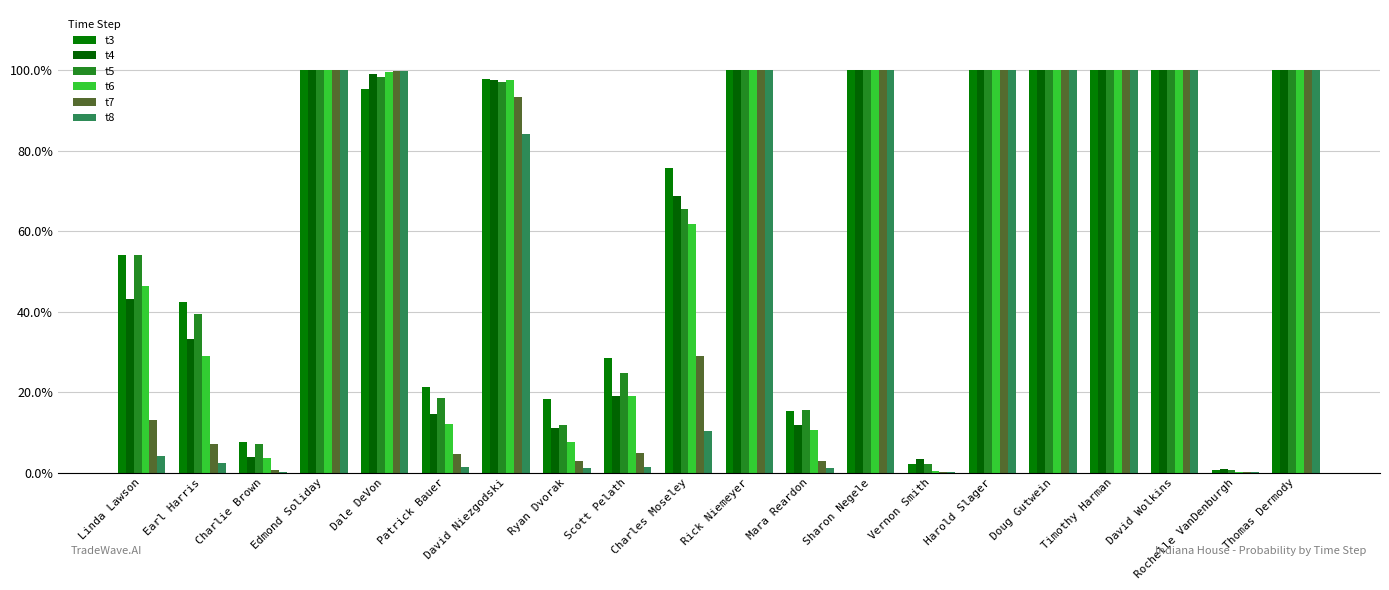

What is the maximum value for t7?

1.0